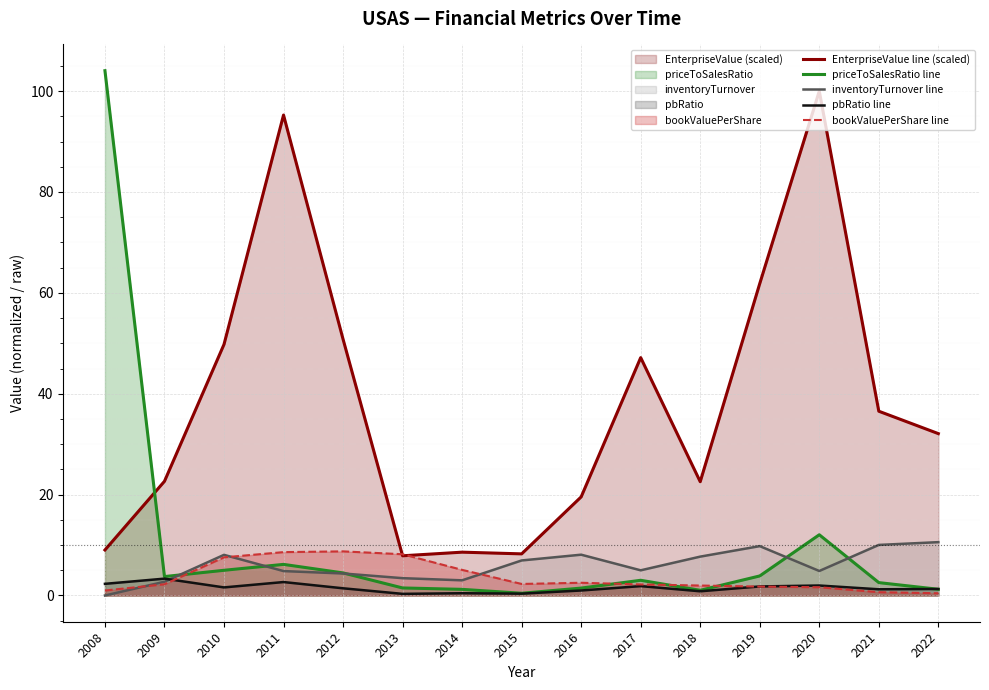

True or false: inventoryTurnover line has a value of 14.1 at 2010.

False